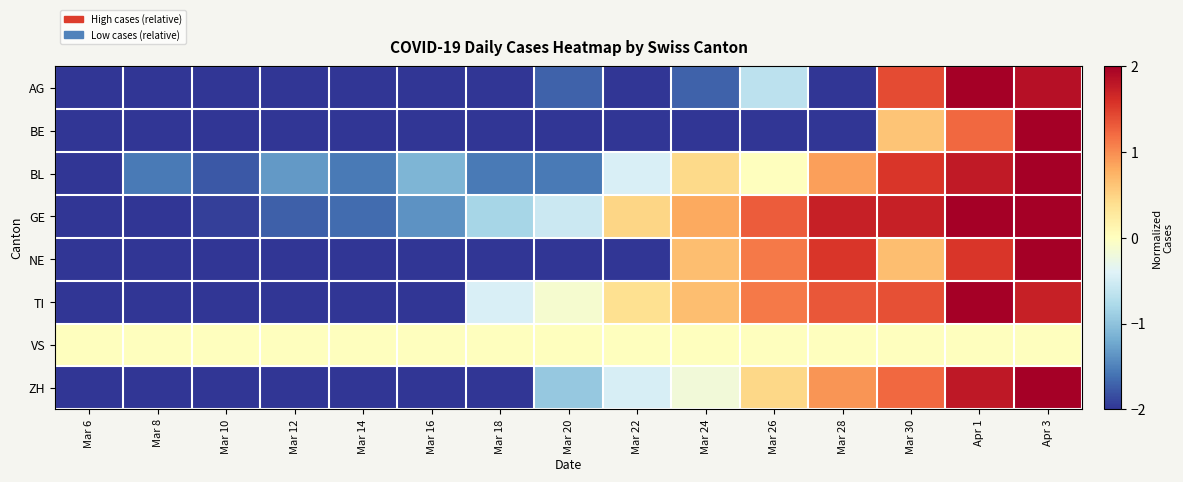

What is the difference between the highest and lowest values at Apr 3?

2.0